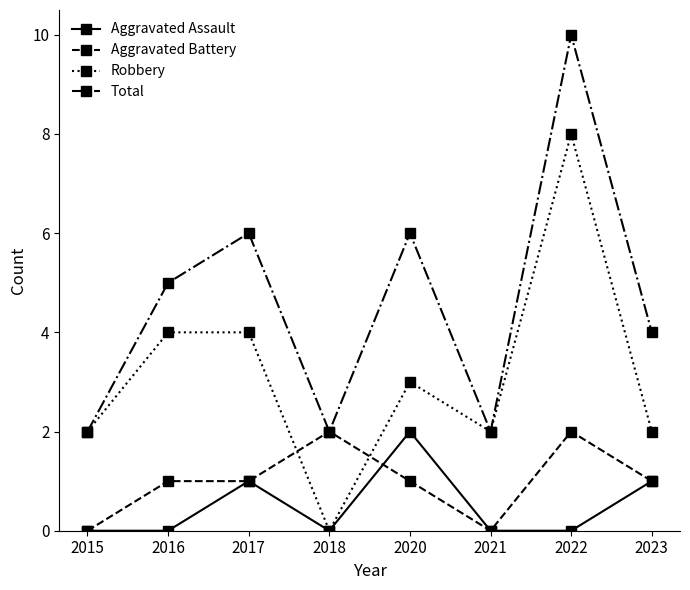

Which label corresponds to the largest value in the chart?

2022